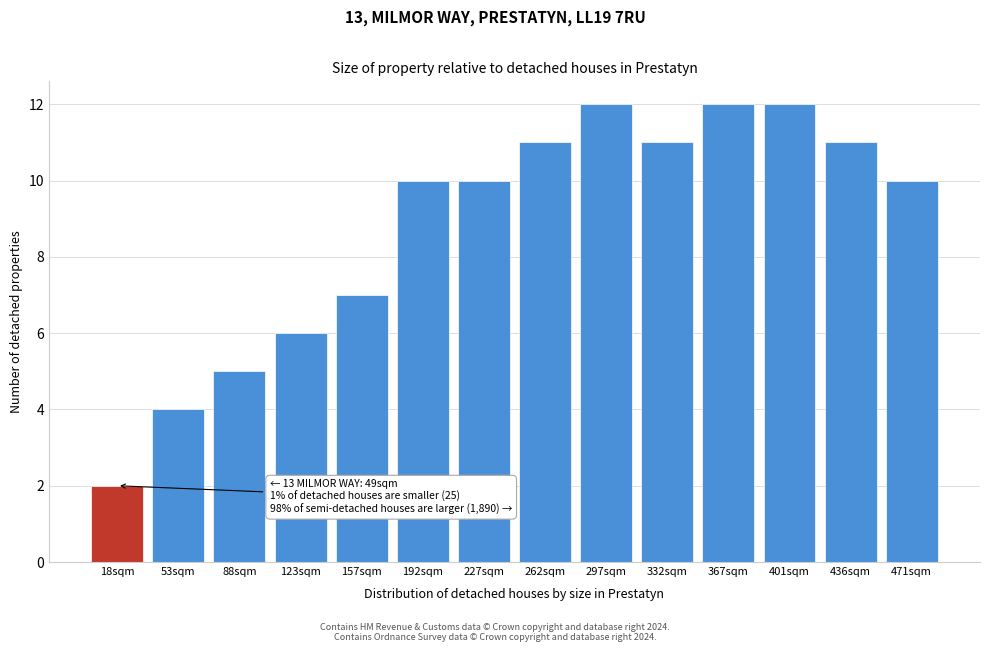

Reading left to right, what are all the values shown in this chart?

18sqm=2	53sqm=4	88sqm=5	123sqm=6	157sqm=7	192sqm=10	227sqm=10	262sqm=11	297sqm=12	332sqm=11	367sqm=12	401sqm=12	436sqm=11	471sqm=10